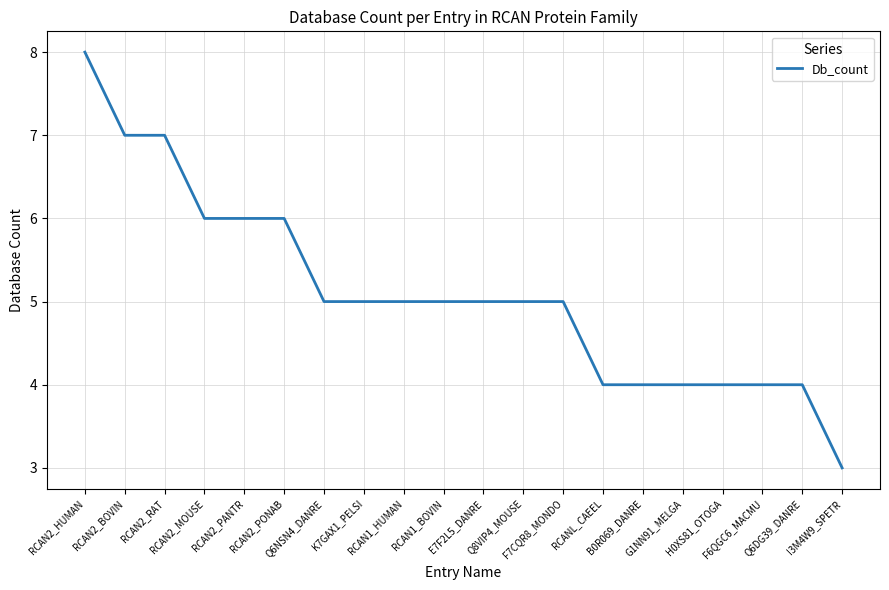

Read the value at RCAN1_HUMAN.

5